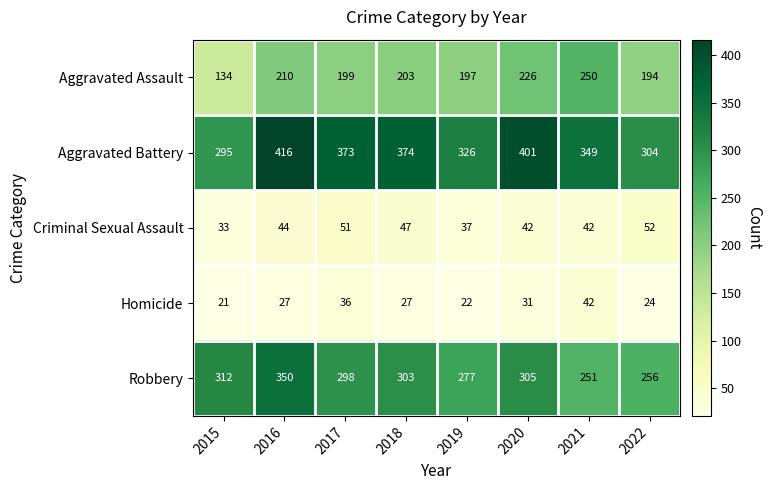

Read the Aggravated Assault value at 2022, to the nearest 5.

195